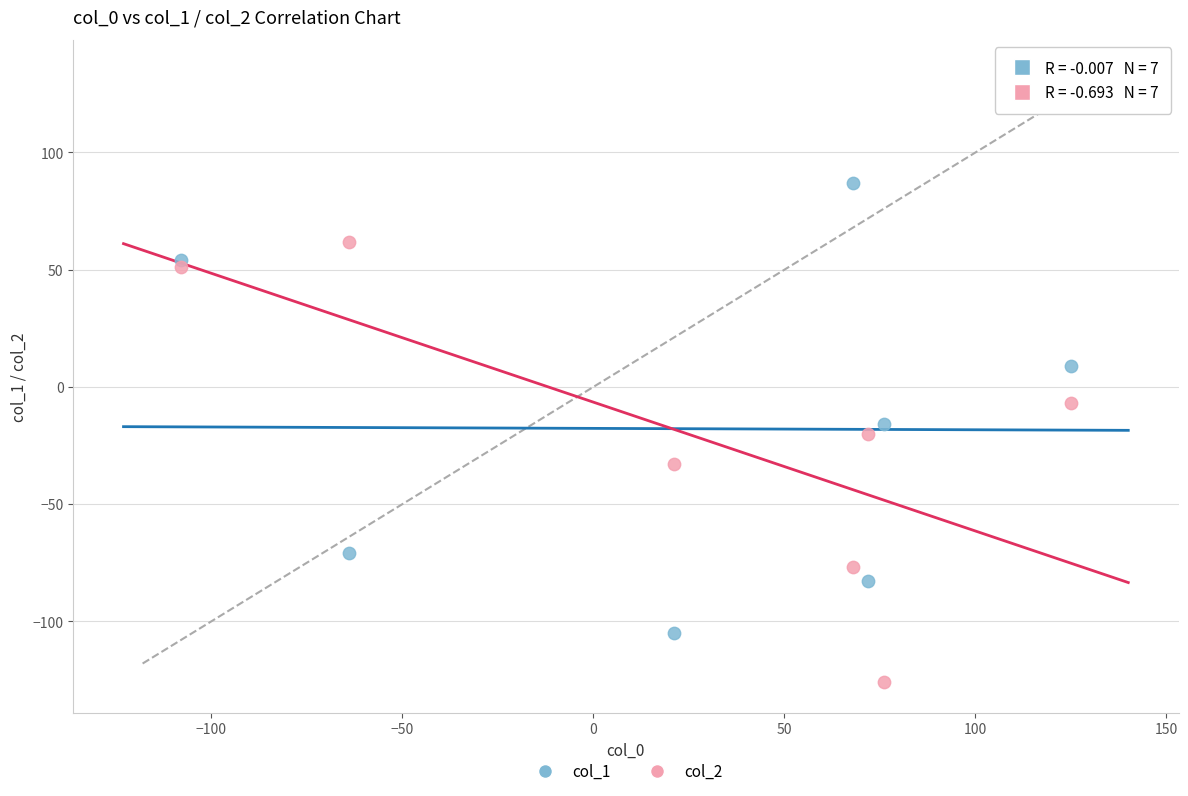

Across all data points, what is the range of Y values (max minus min)?

213